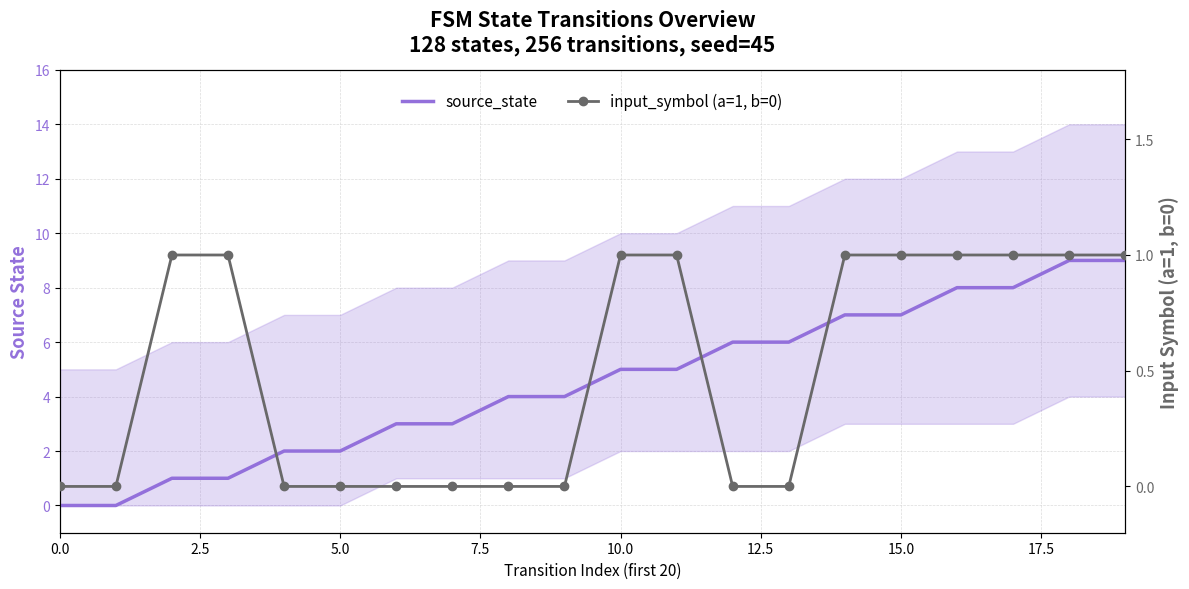

At 11, list the series in order from largest to smallest.

source_state, input_symbol (a=1, b=0)